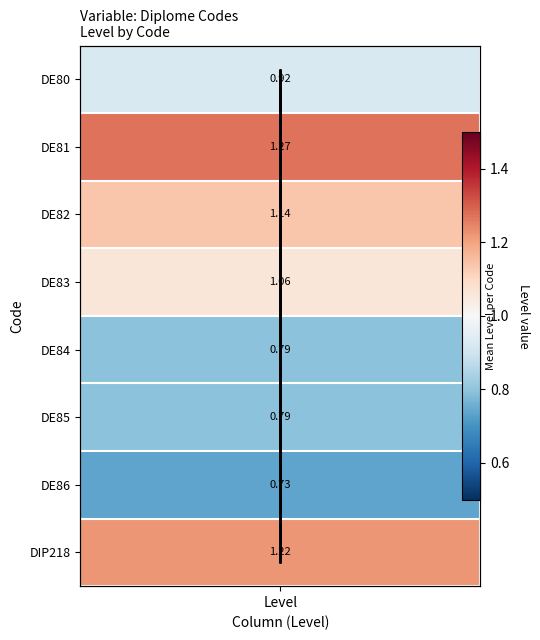

What is the difference between the maximum and minimum values?

0.5